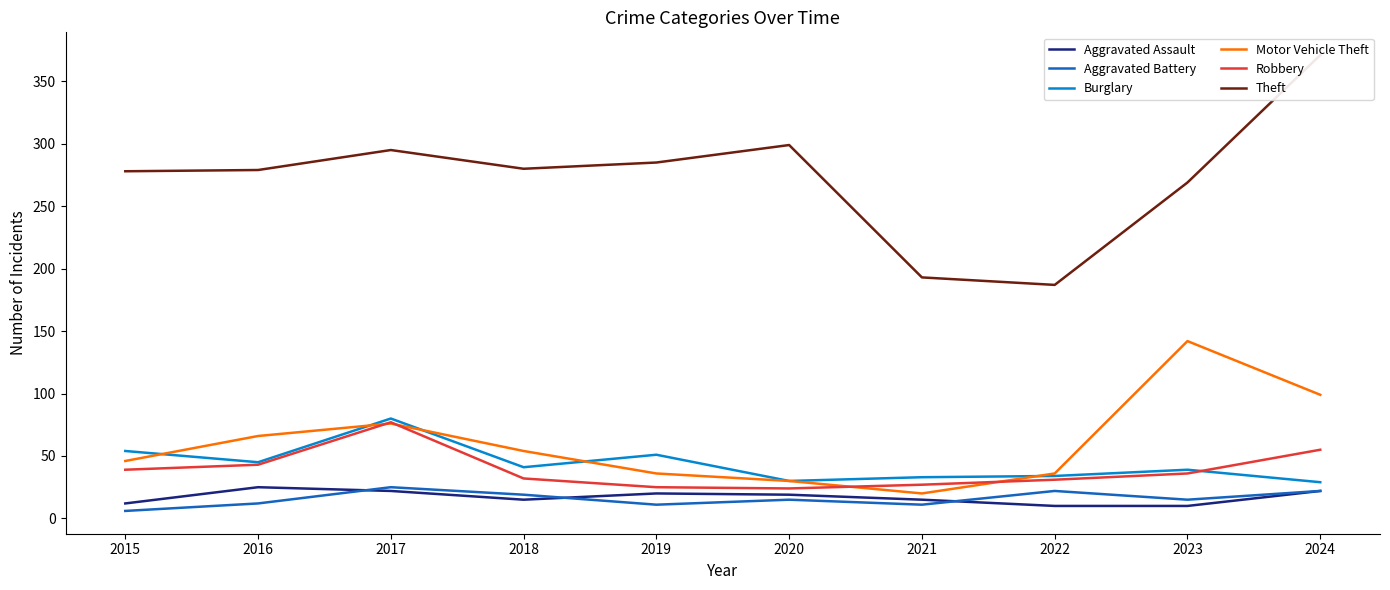

What are all the series names shown in the legend?

Aggravated Assault, Aggravated Battery, Burglary, Motor Vehicle Theft, Robbery, Theft